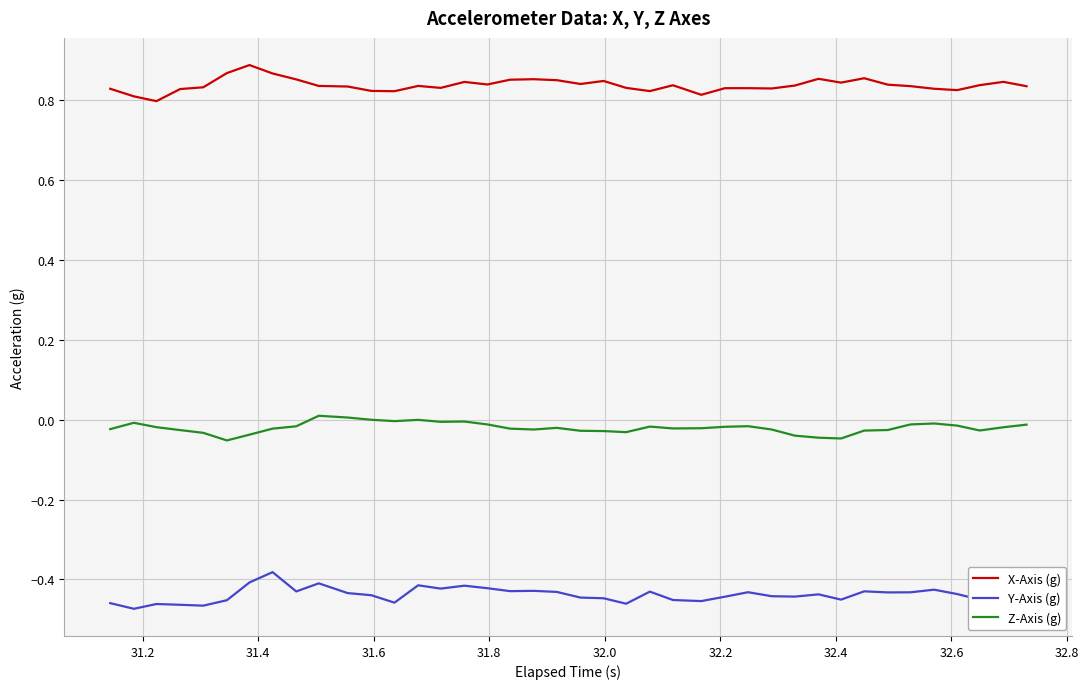

True or false: Y-Axis (g) and Z-Axis (g) intersect in this chart.

False